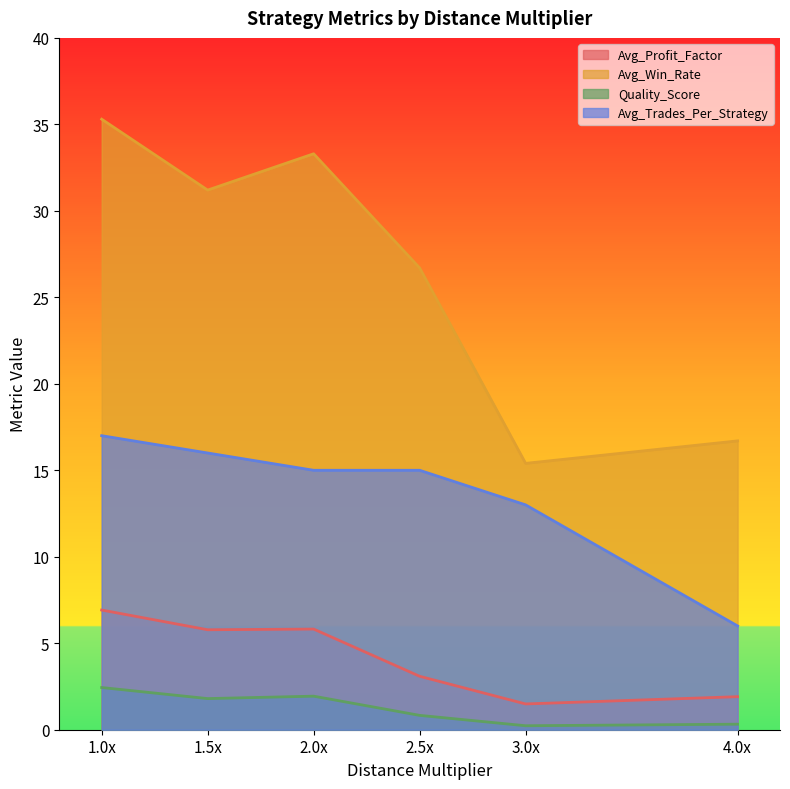

The Quality_Score series shows 3.4 at 1.0x. True or false?

False